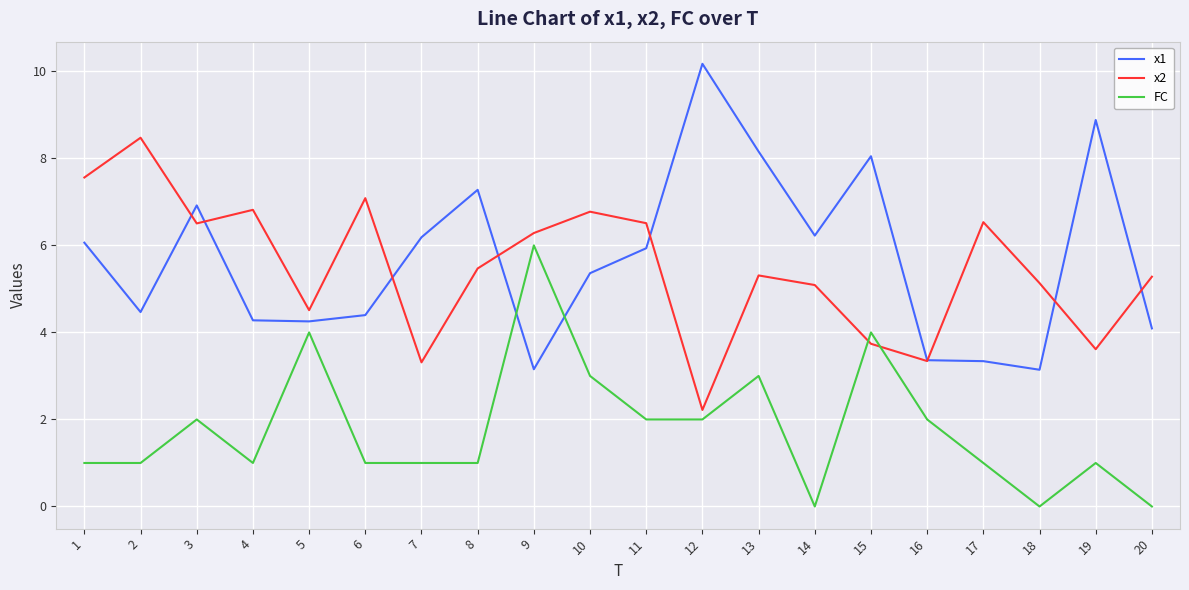

At which category is the sum across all series the highest?

13